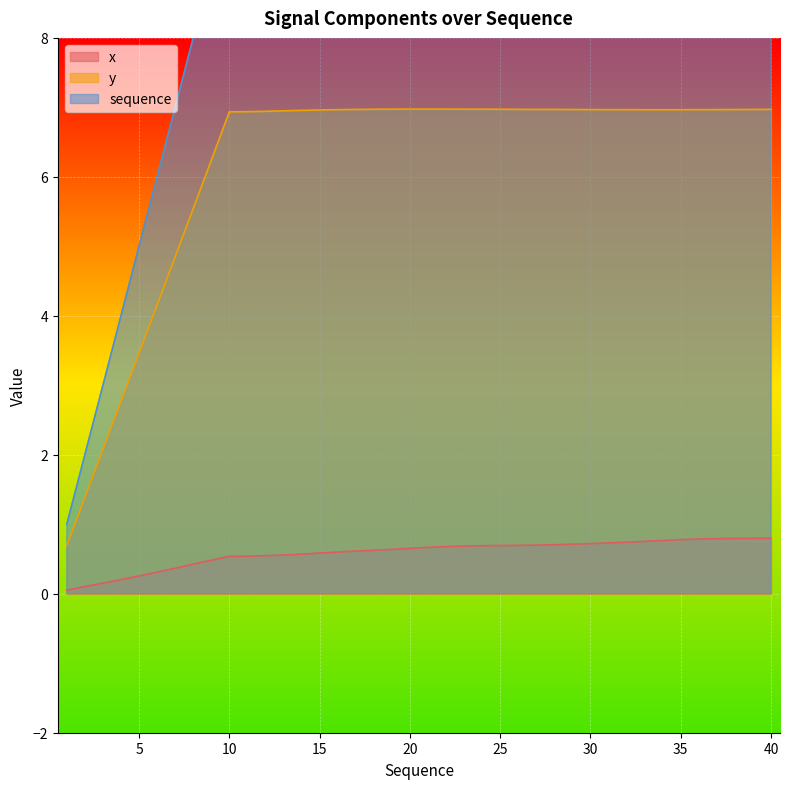

What is the sum of all sequence values?

820.0